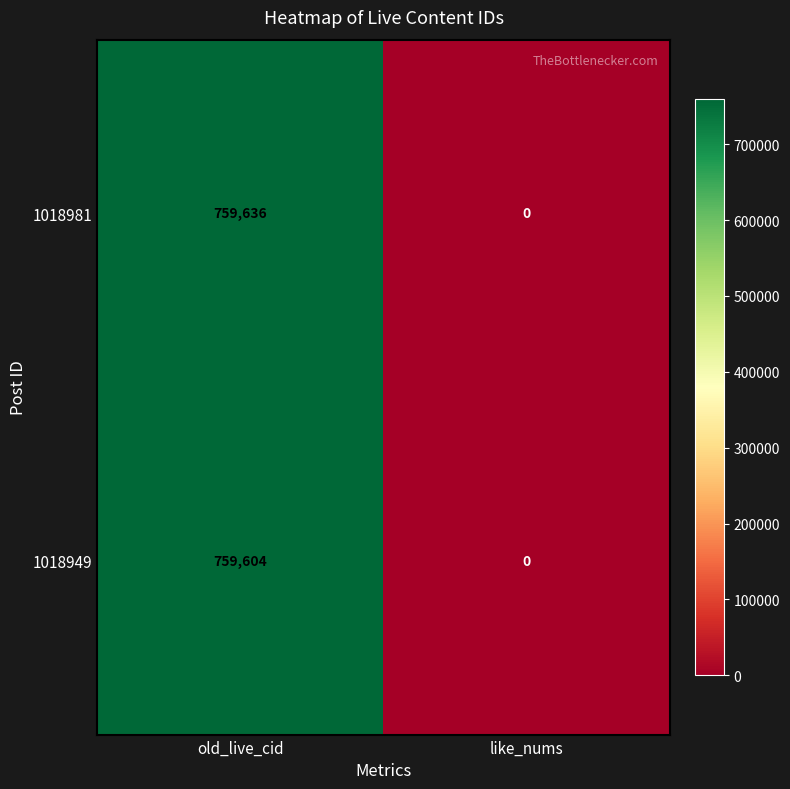

Count the number of data series in this chart.

2